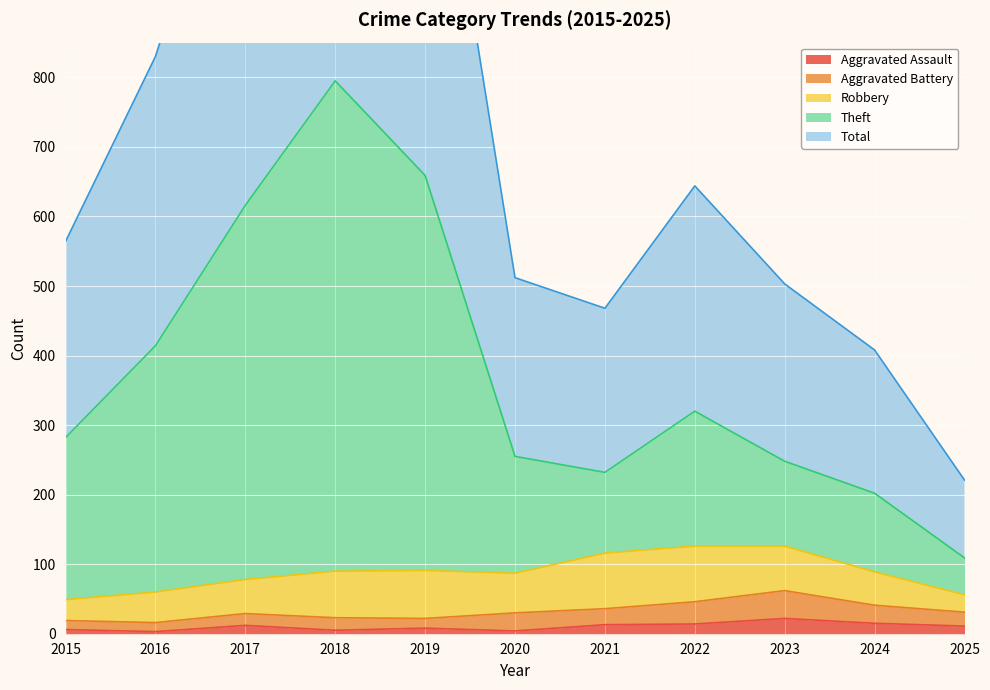

What is the spread (max minus min) of values at 2015?

558